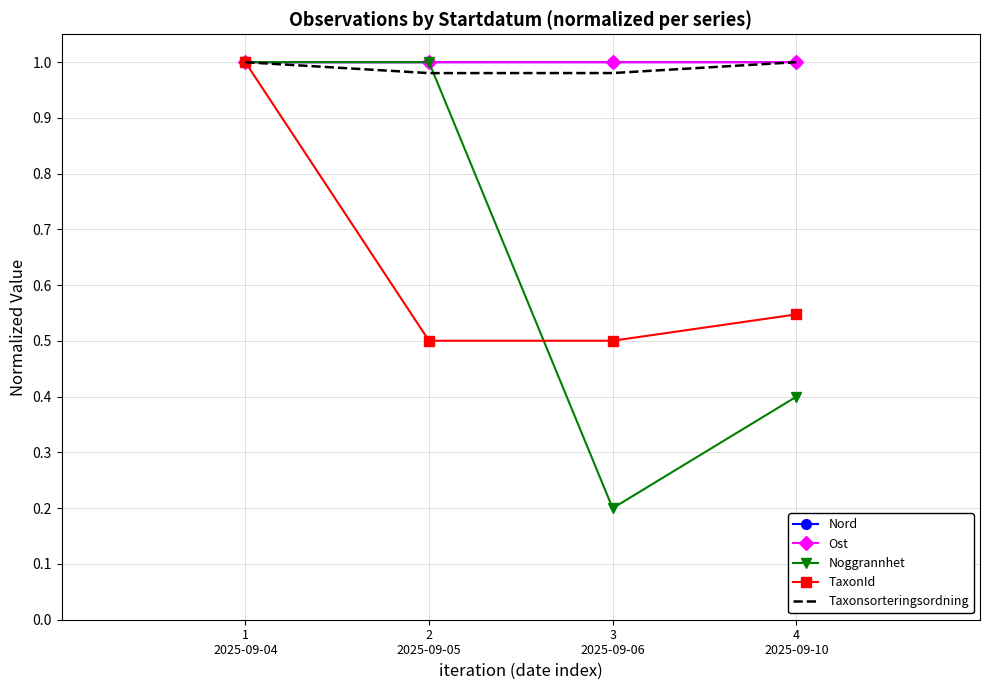

Which series has the largest range (max minus min)?

Noggrannhet